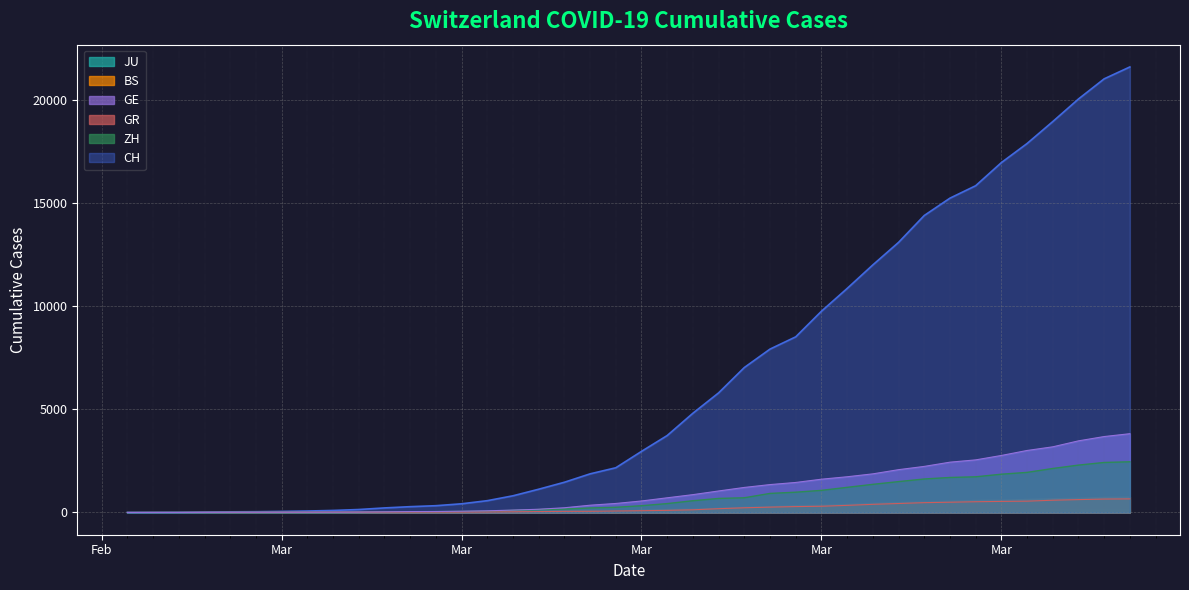

What is the value of the CH point at the 8th from the left?

69